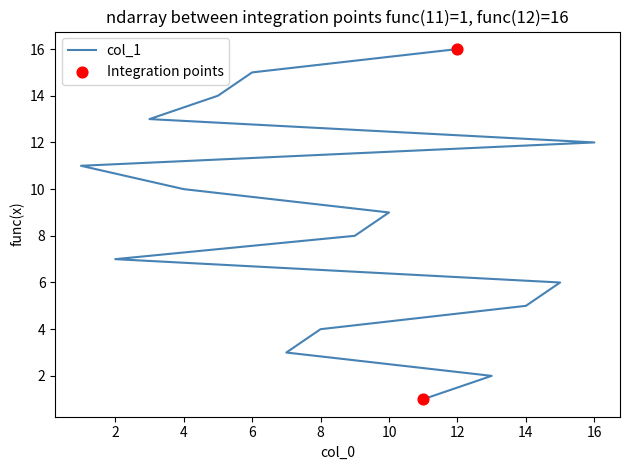

What is the ratio of the value at 3 to the value at 8?

3.2